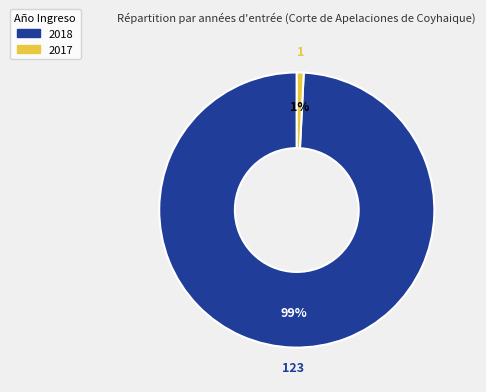

Is it true that 2018 is 88% of the pie?

False